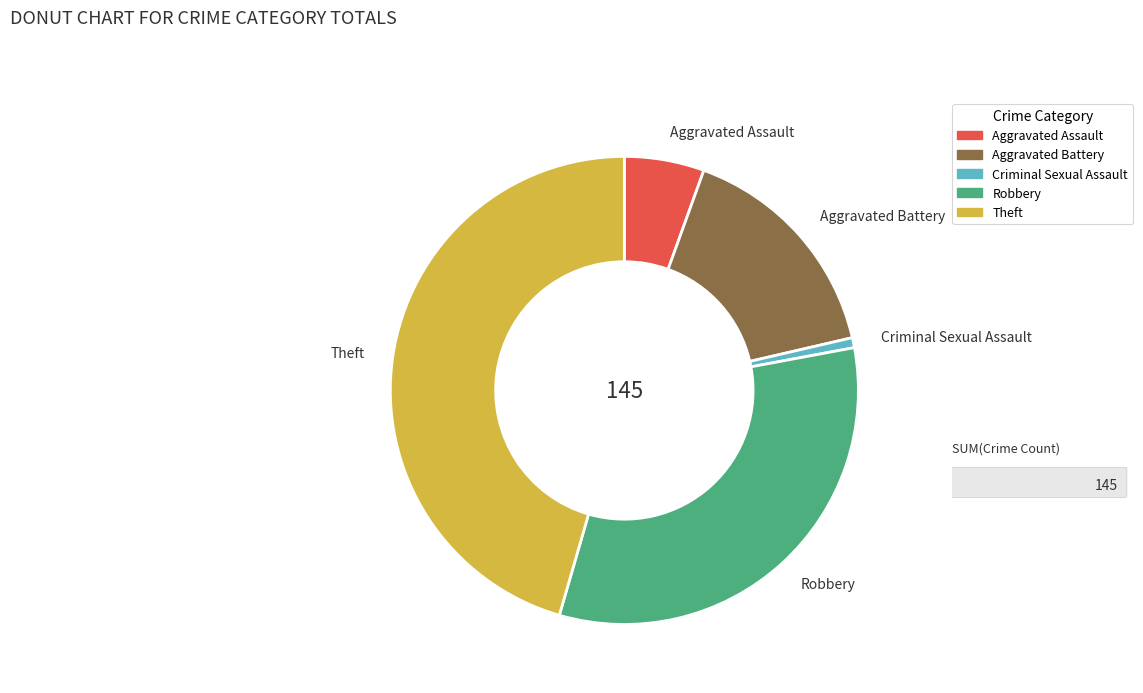

Between Aggravated Assault and Aggravated Battery, which is larger?

Aggravated Battery